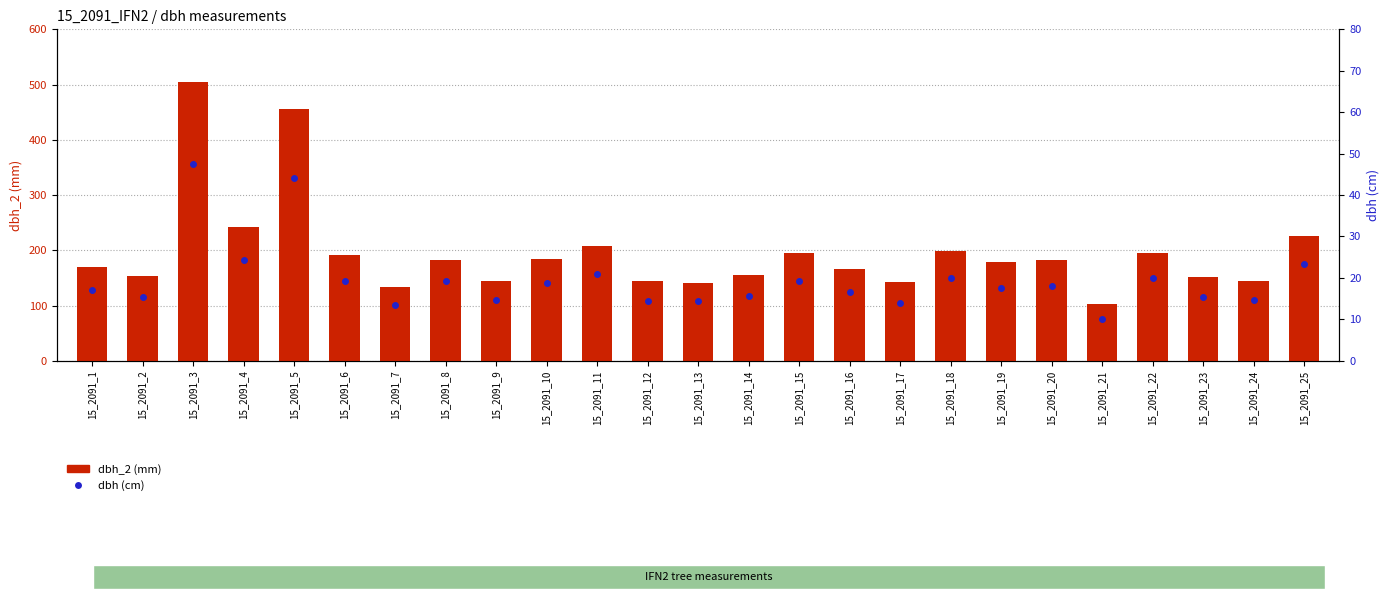

At how many categories does at least one series exceed 349?

2